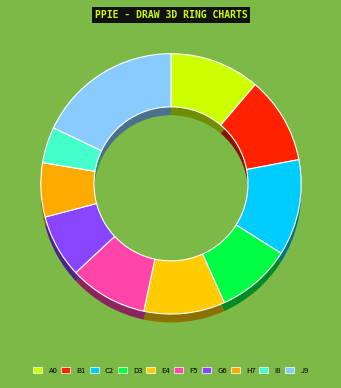

To the nearest percent, what is the difference between the largest and smallest slice percentages?

13%